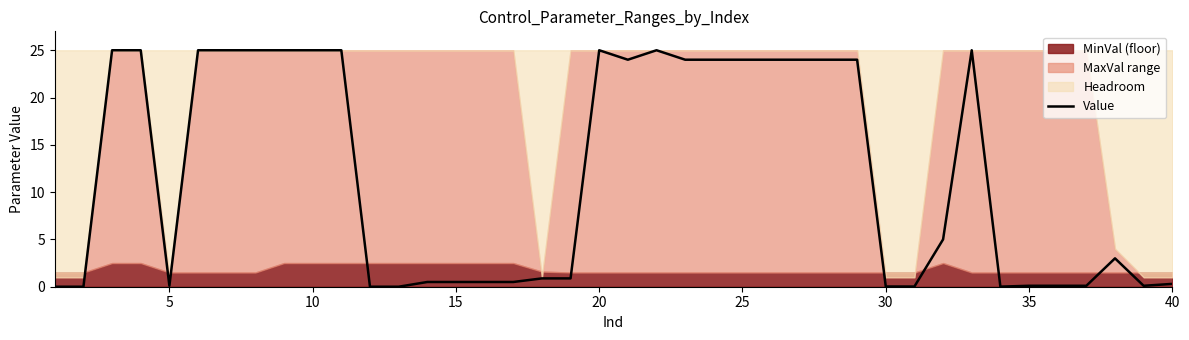

Reading left to right, what are all the values shown in this chart?

0.0	0.0	25.0	25.0	0.1	25.0	25.0	25.0	25.0	25.0	25.0	0.0	0.0	0.5	0.5	0.5	0.5	0.9	0.9	25.0	24.0	25.0	24.0	24.0	24.0	24.0	24.0	24.0	24.0	0.0	0.0	5.0	25.0	0.0	0.1	0.1	0.1	3.0	0.1	0.3